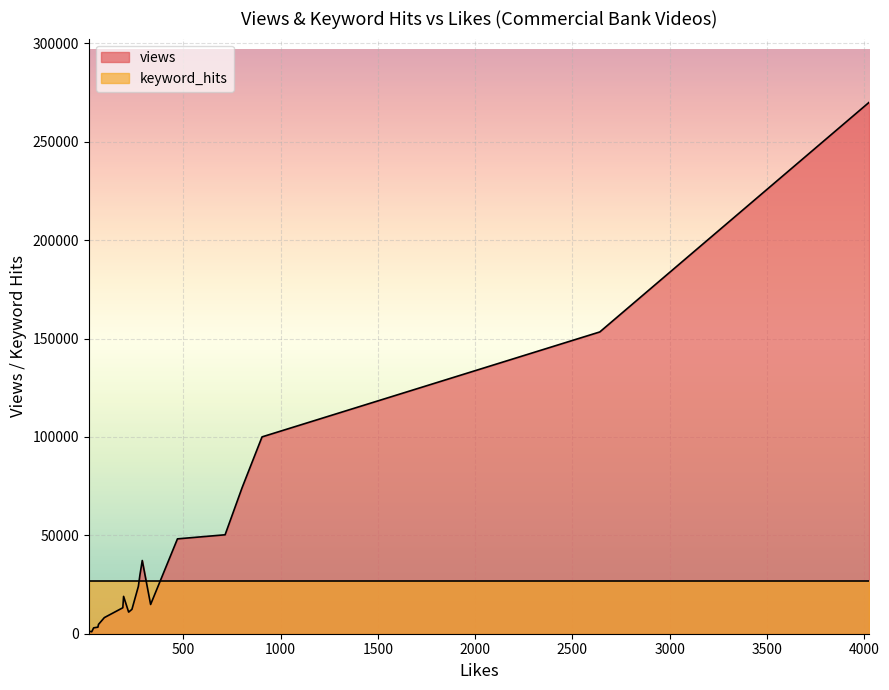

How many series are shown in this chart?

2